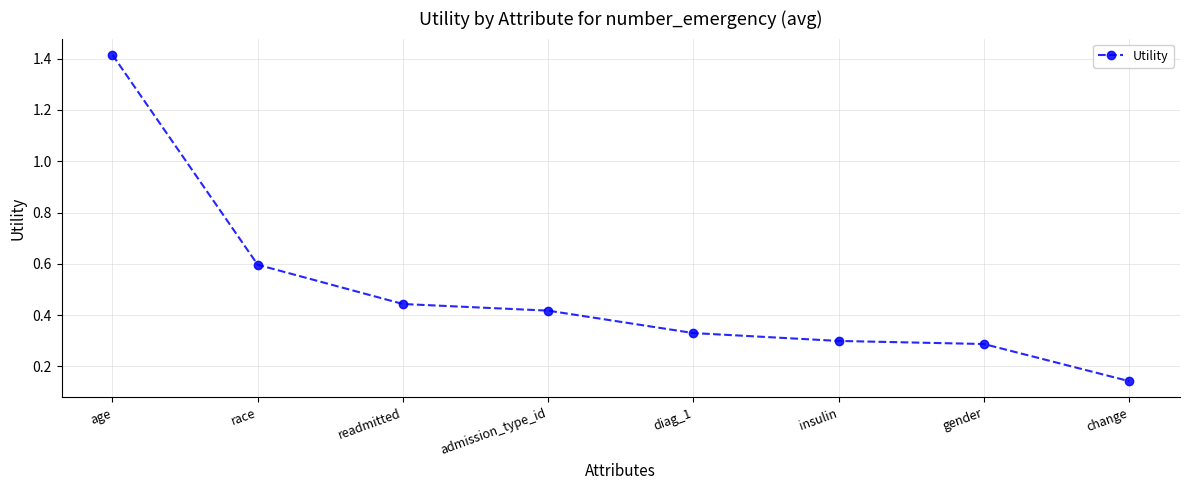

The value at age is 1.0. True or false?

False